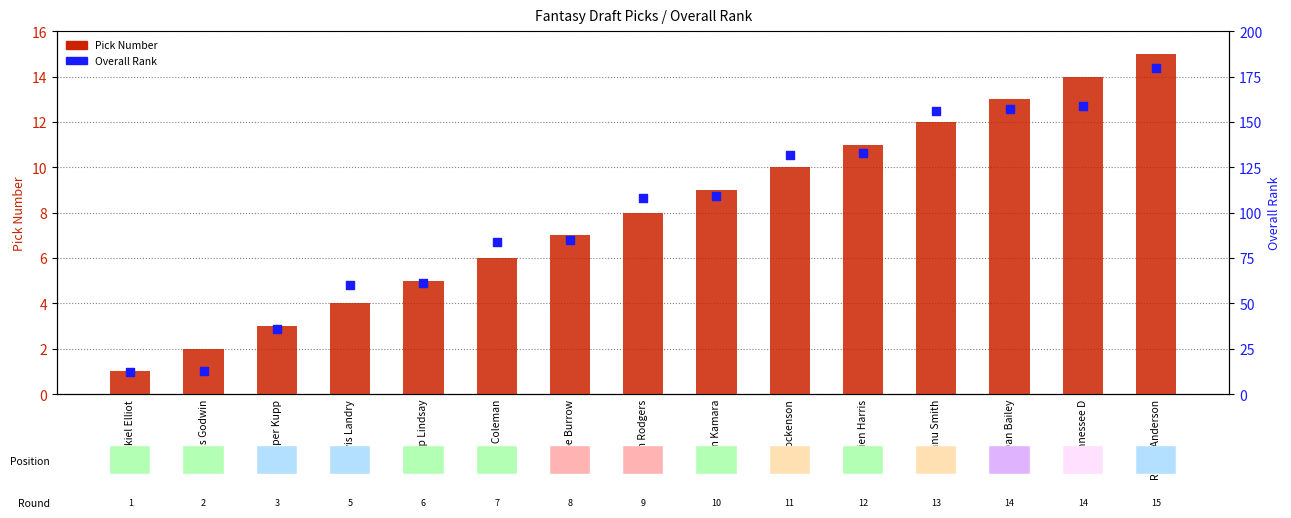

Which series contains the highest Y value?

Overall Rank